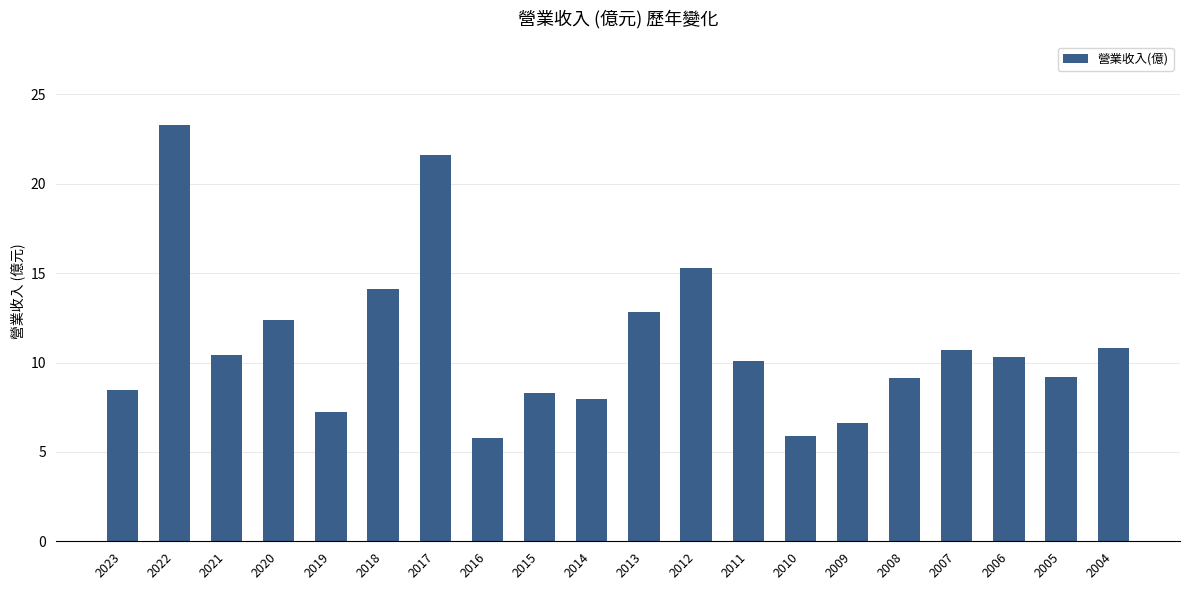

What is the difference between the values at 2023 and 2020?

3.9